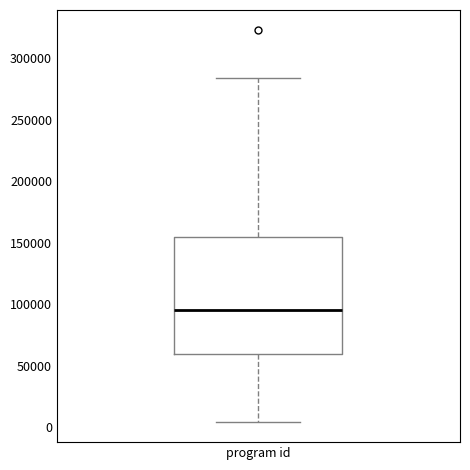

Read this box plot against the y-axis: the position of the median line, the range covered by the box, and the ends of both whiskers. The values are not printed on the chart, so give them approximately, as read against the axis.

median 95000, box 60000 to 155000, whiskers 5000 to 285000